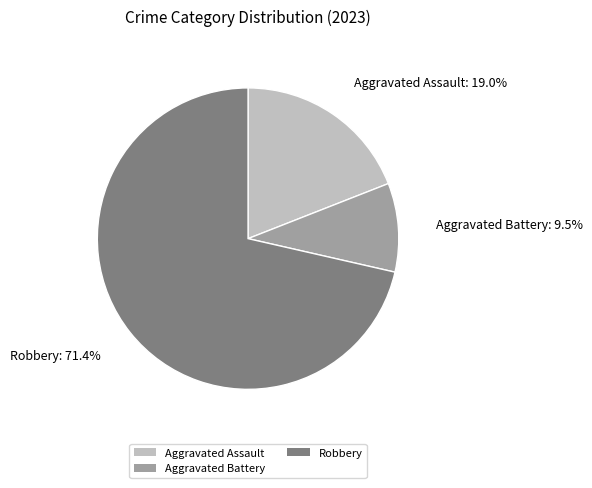

Between Aggravated Assault and Robbery, which is larger?

Robbery